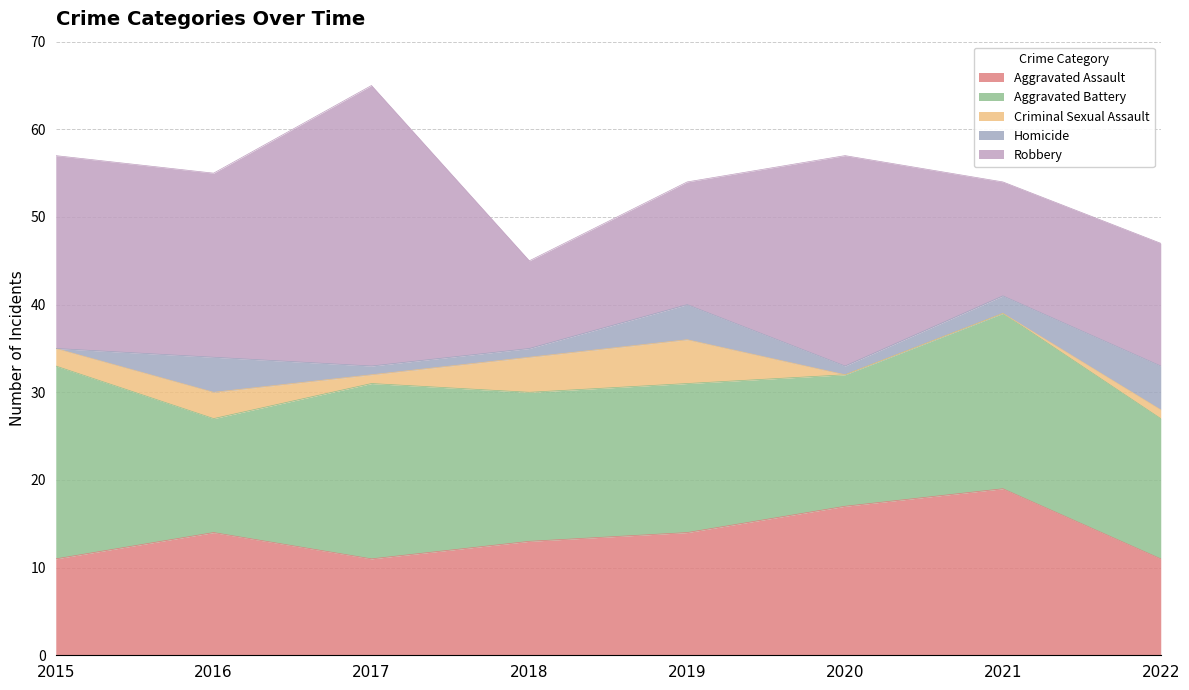

Is the value of Criminal Sexual Assault at 2017 greater than the value of Robbery at 2017?

No